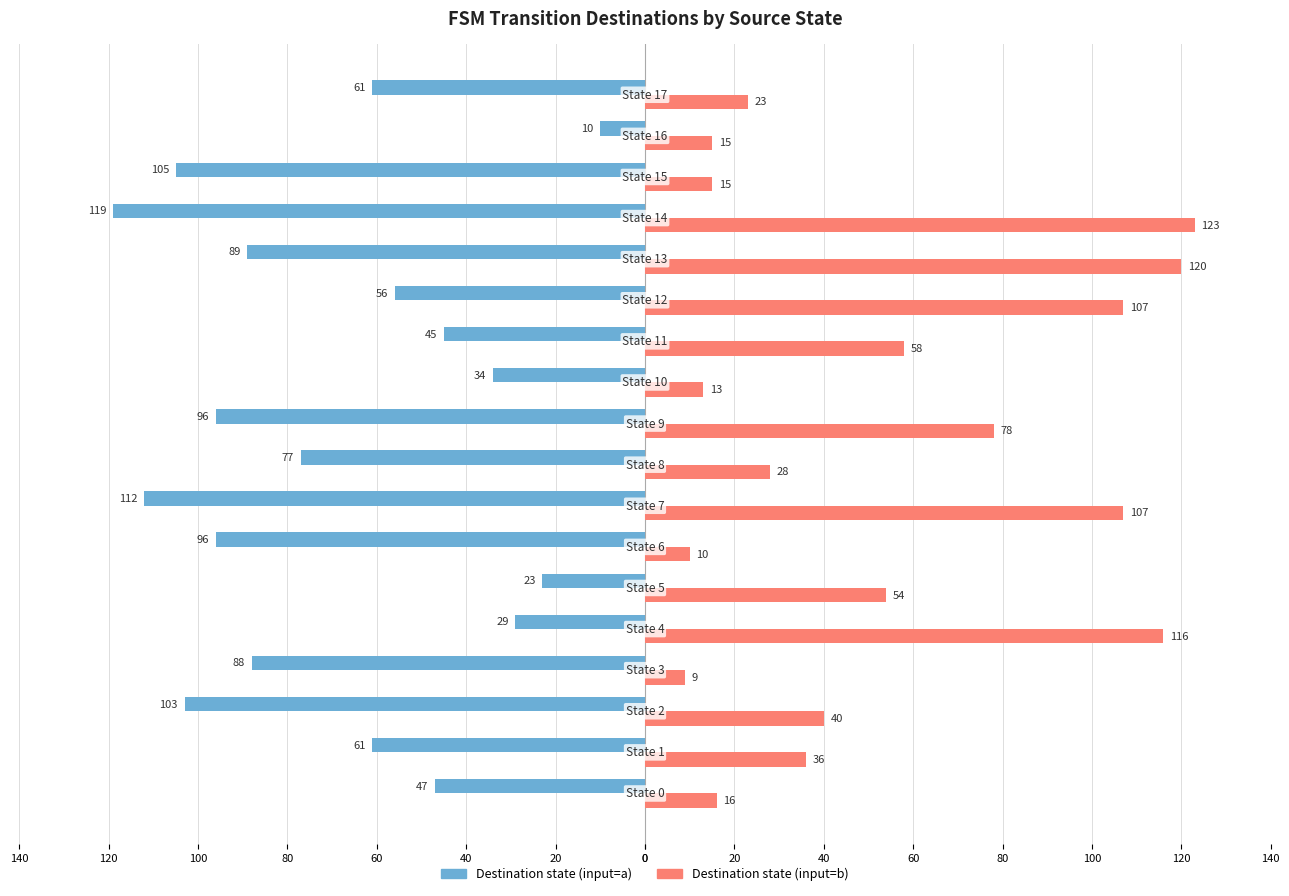

What is the value of the input=a (destination state) bar at the 3rd from the left?

-103